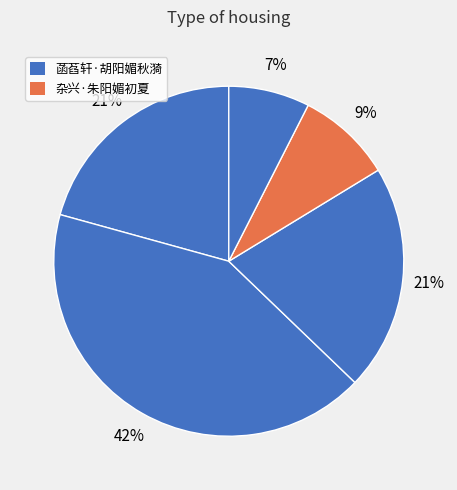

Count the number of slices in the pie.

5